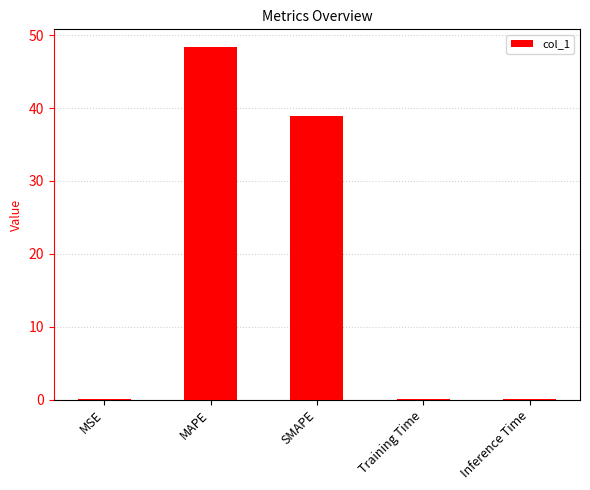

Between SMAPE and MAPE, which is larger?

MAPE